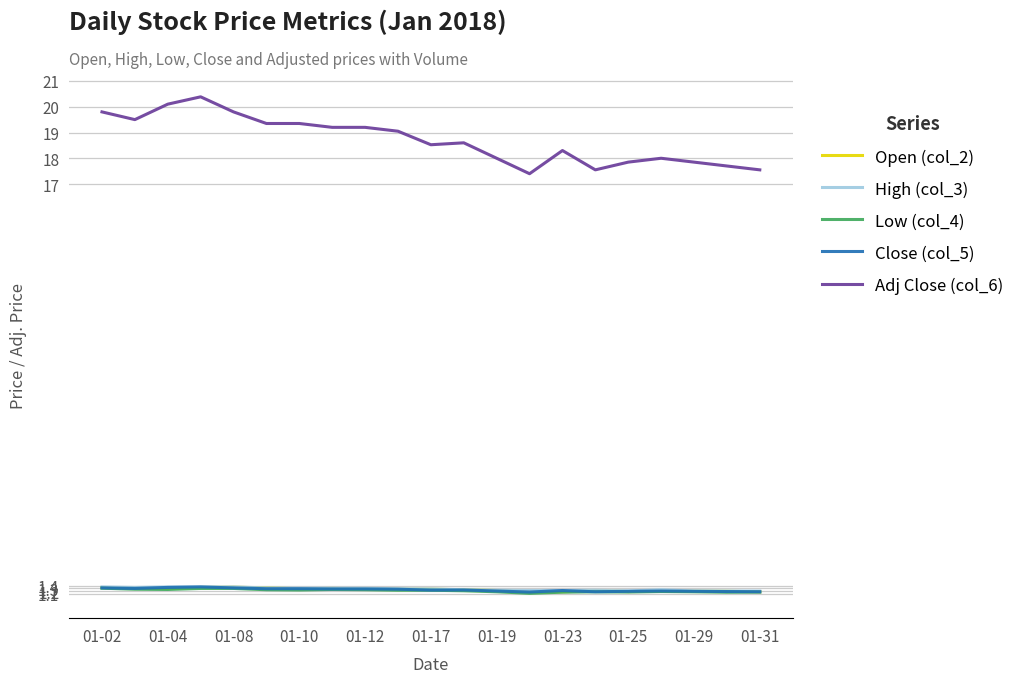

True or false: Open (col_2) and Adj Close (col_6) cross at least once.

False